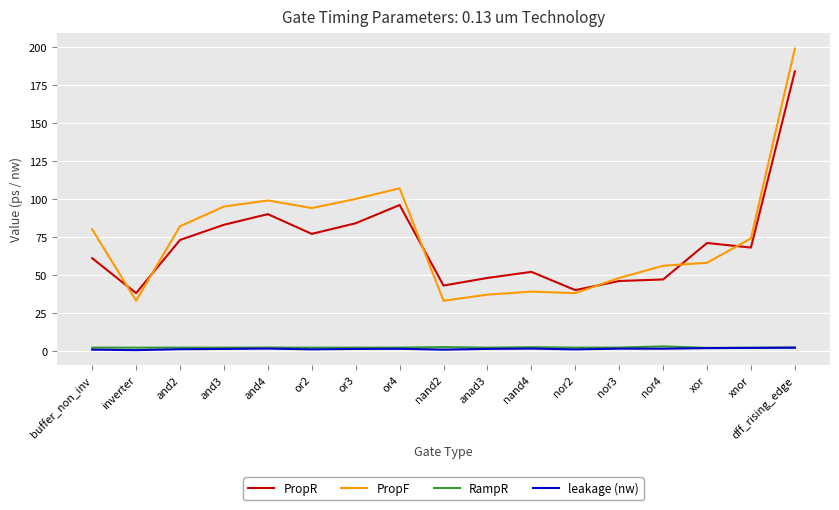

Is the value of PropF at nor3 greater than the value of leakage (nw) at and3?

Yes